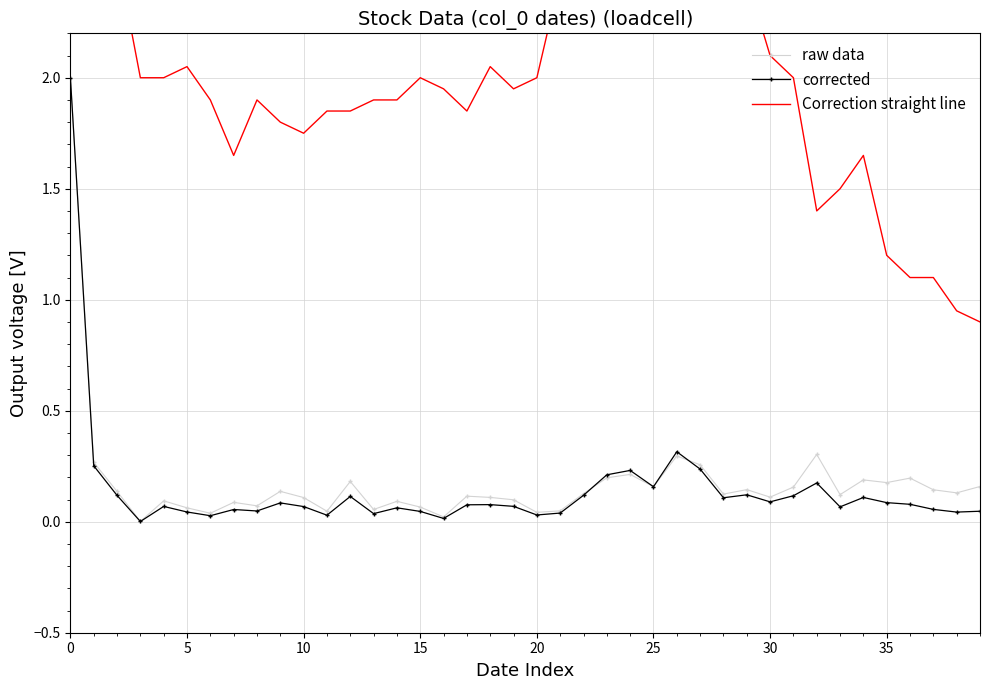

What is the sum of all Correction straight line values?

79.8